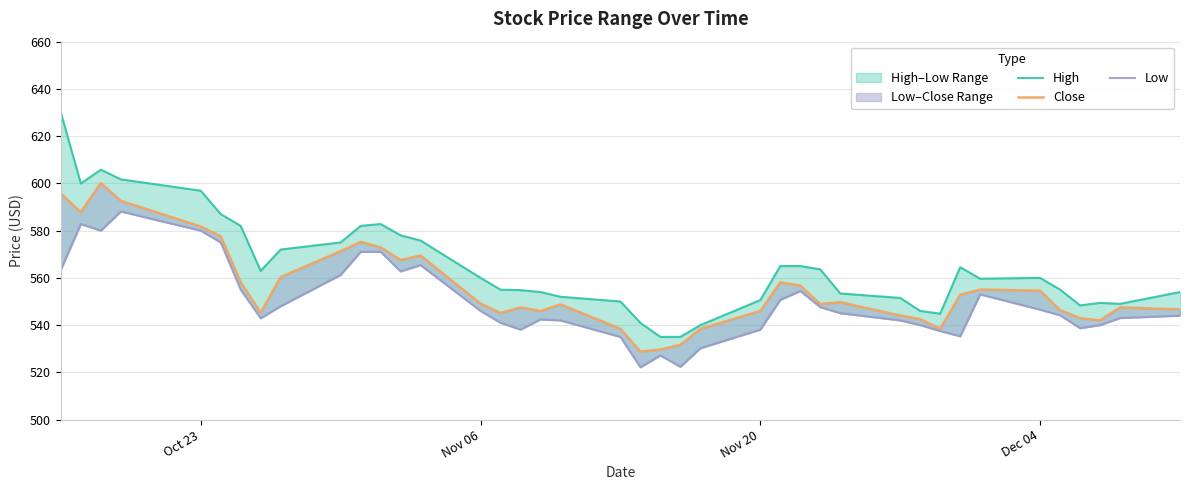

Which series changed the most between Nov 20 and Dec 04?

High